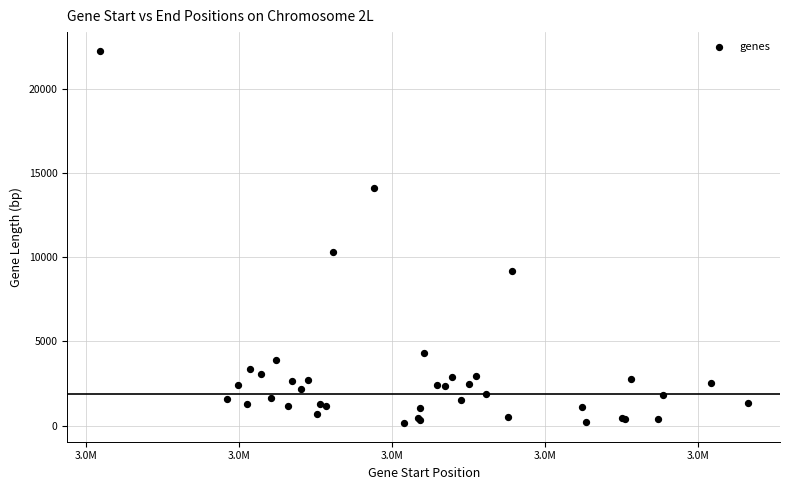

What Y value in the scatter plot is closest to 11204?

10316